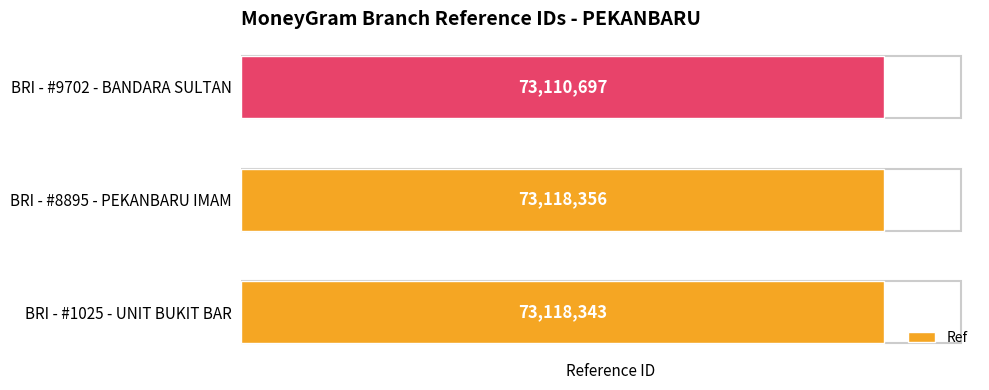

Count the number of data series in this chart.

1